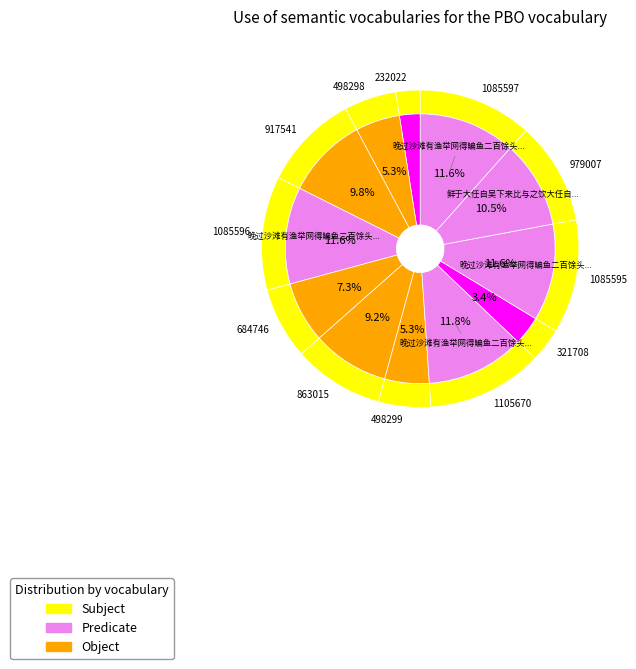

Is there a majority slice in this chart?

No